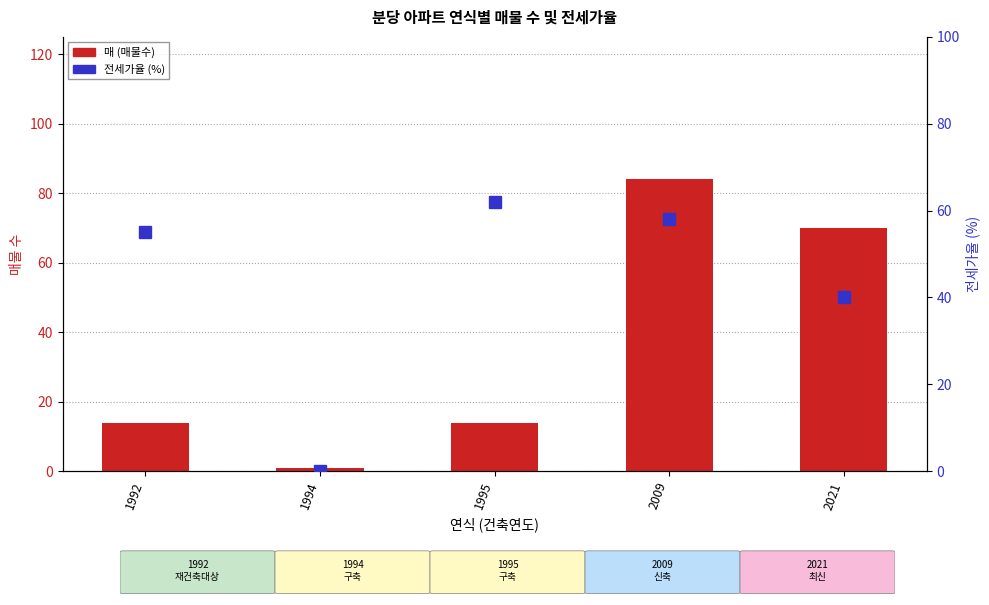

Between 1994 and 1995, which is larger?

1995